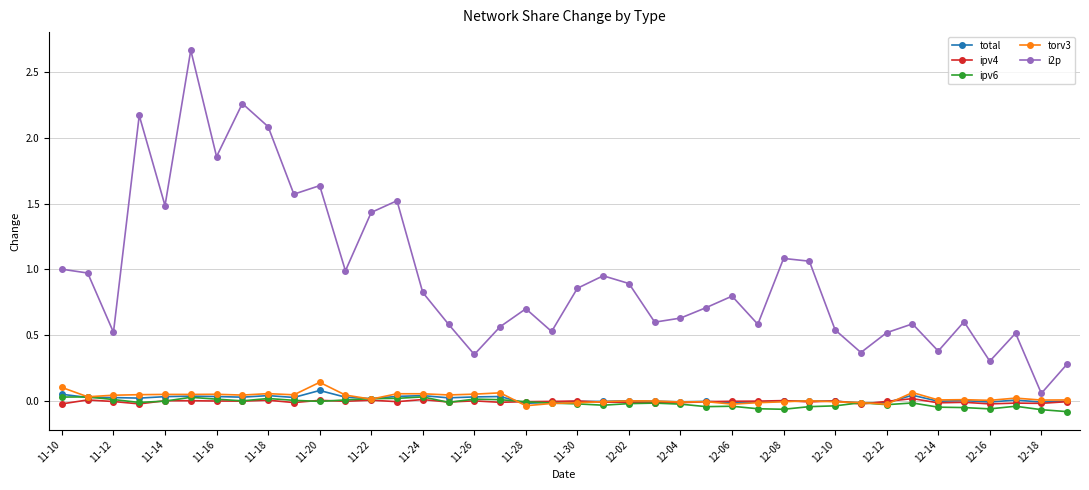

At how many categories does at least one series exceed 2?

4